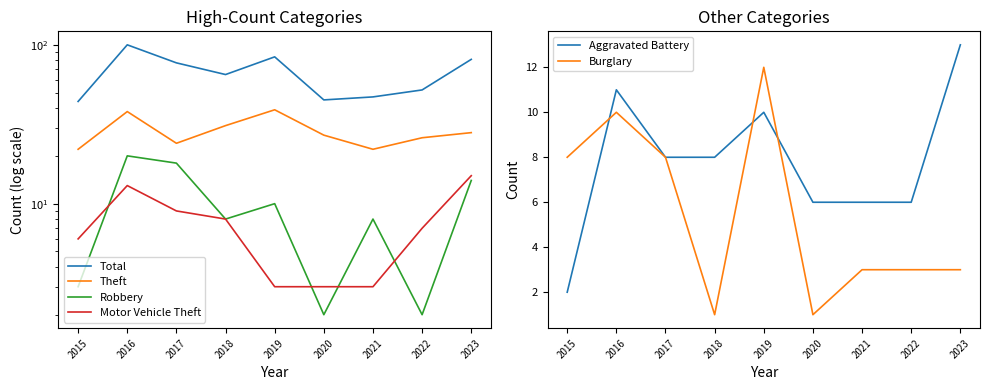

Which category has the highest value in the Total series?

2016